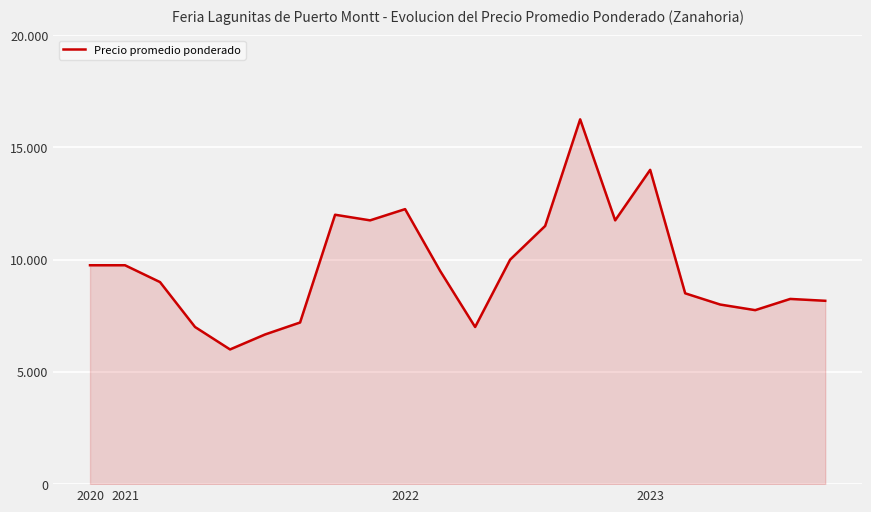

Does the chart display data point markers on the line(s)?

No